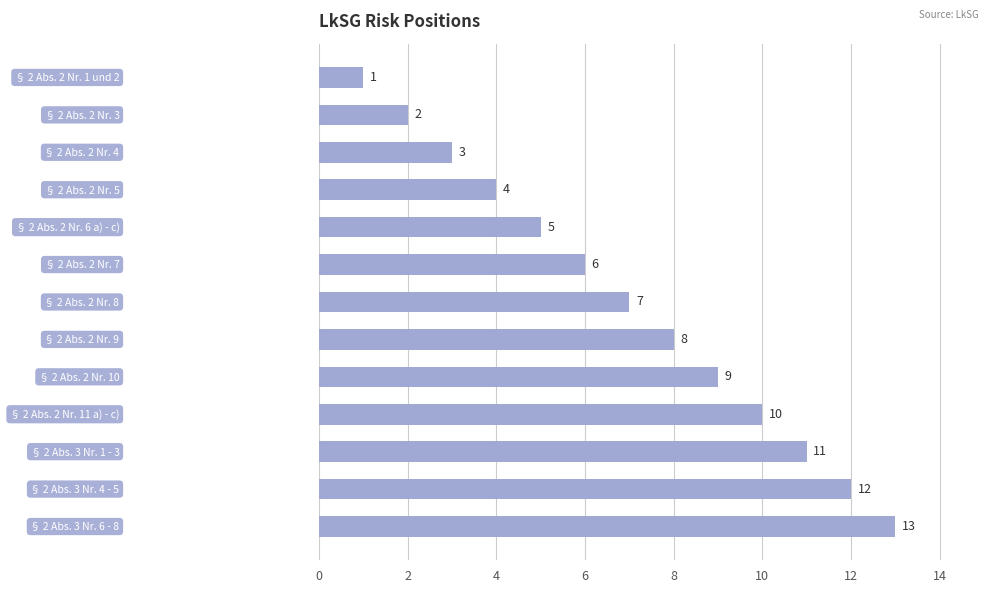

What is the sum of all values?

91